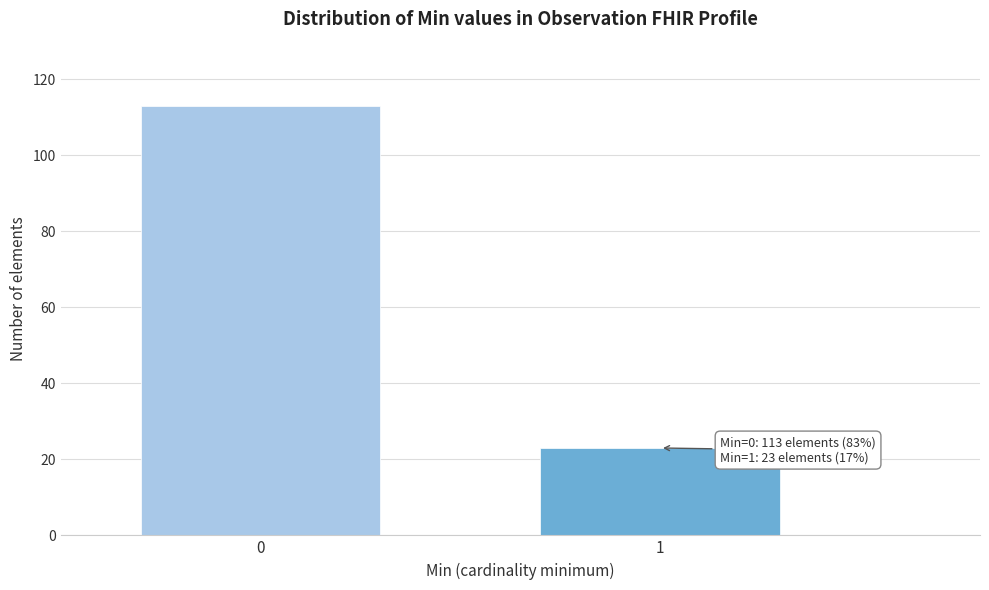

Reading left to right, transcribe all the data shown in this chart.

0=113	1=23